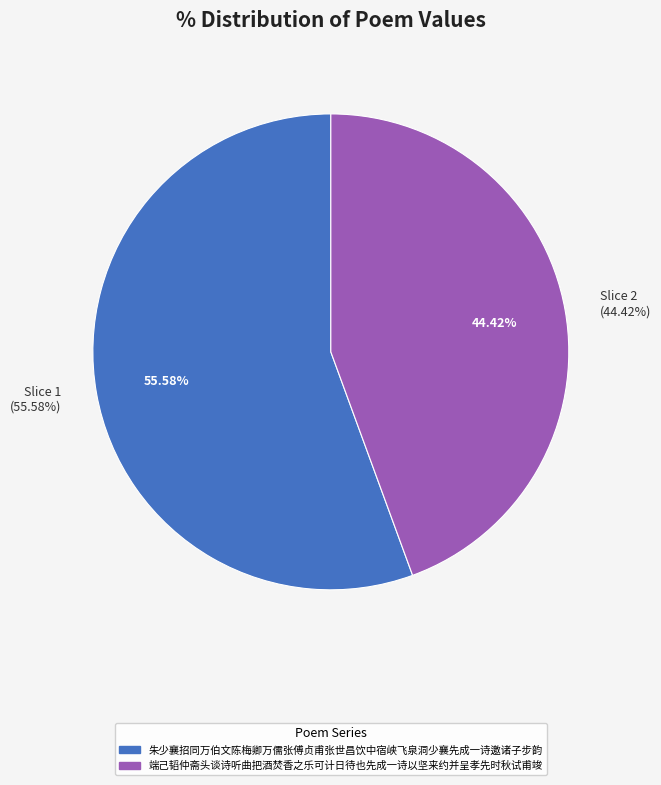

The 朱少襄招同万伯文陈梅卿万儒张傅贞甫张世昌饮中宿峡飞泉洞少襄先成一诗邀诸子步韵 slice represents 56% of the pie. True or false?

True